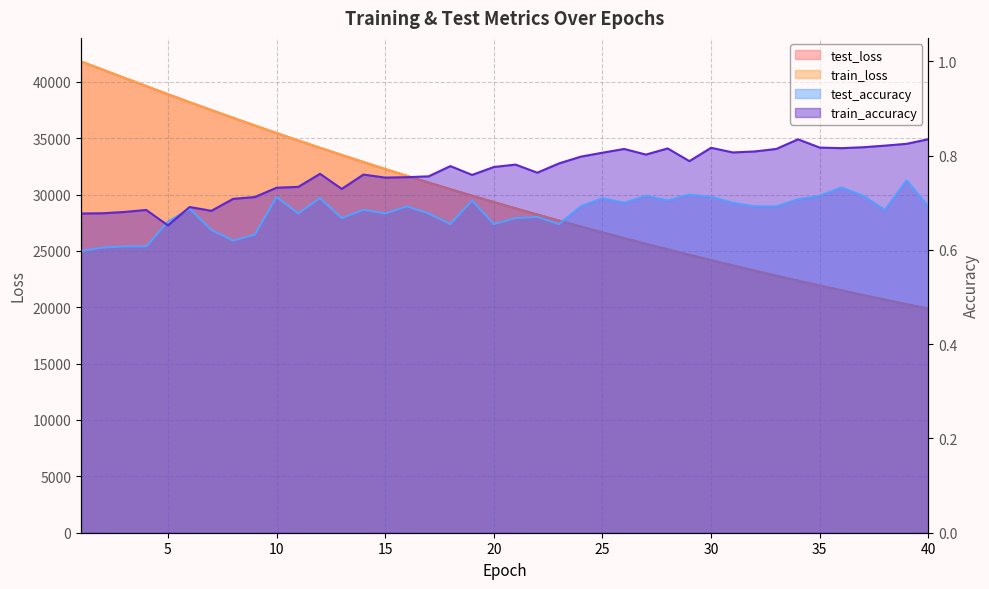

How many values in the test_loss series are below 29328?

20